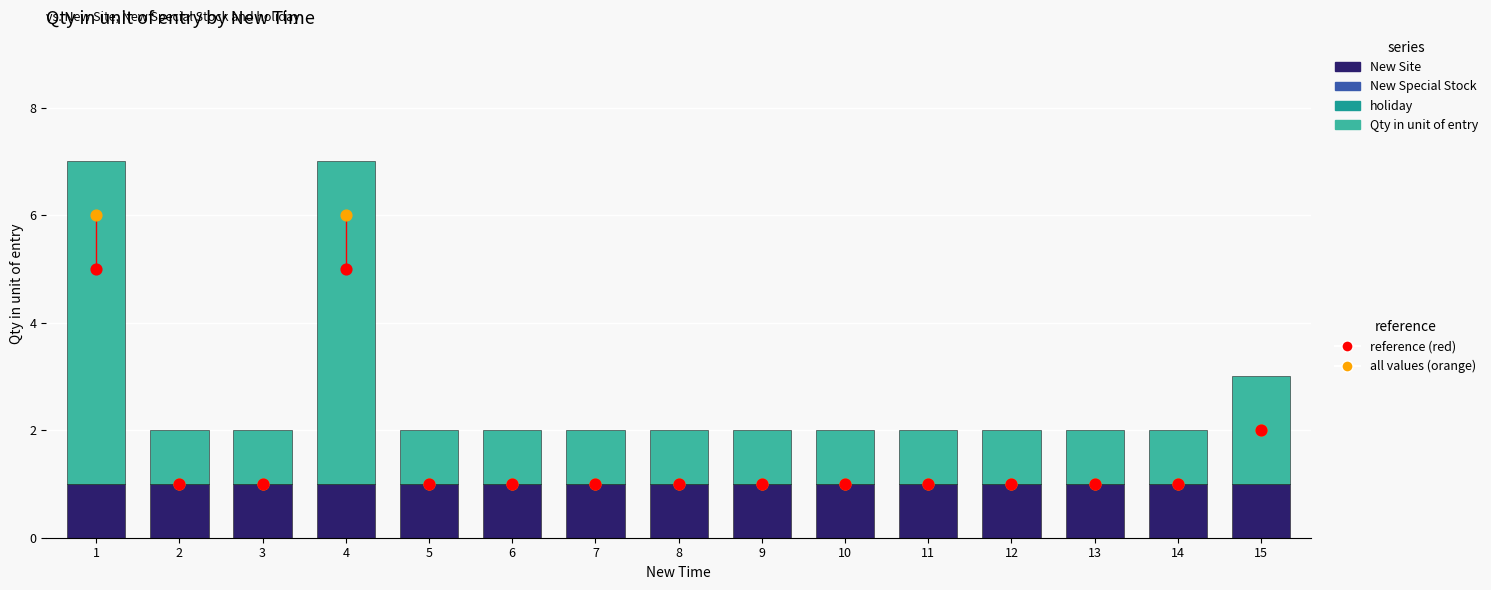

At how many categories does at least one series exceed 1?

3